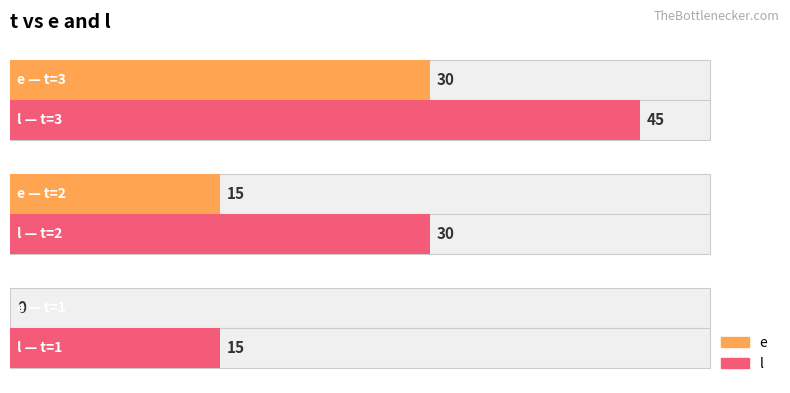

What is the value of the e bar at the 2nd from the left?

15